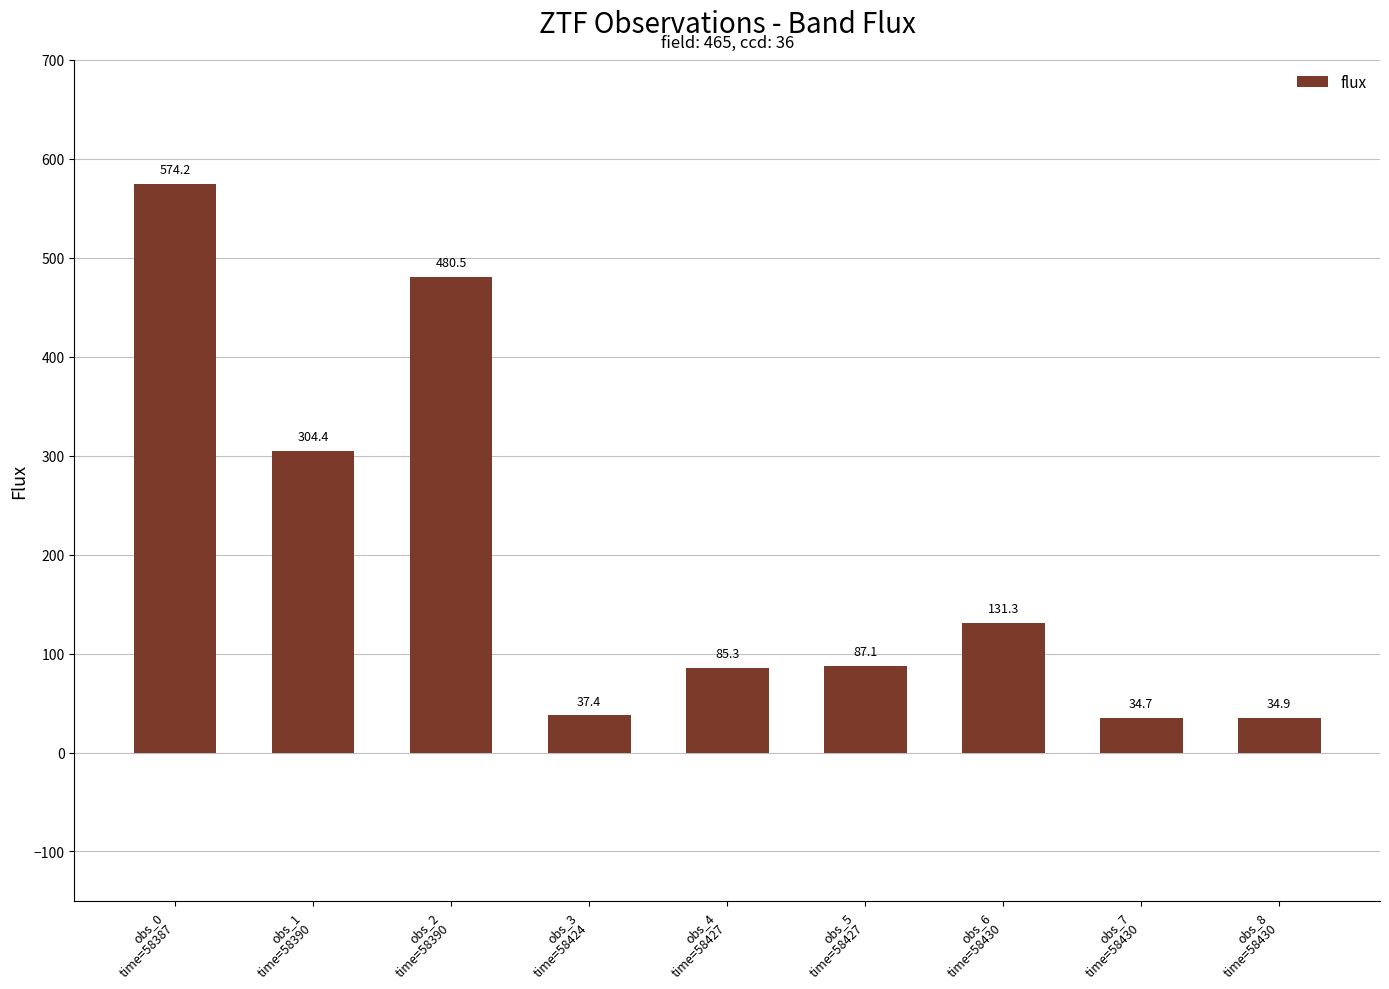

What is the label of the 6th bar from the right?

obs_3
time=58424